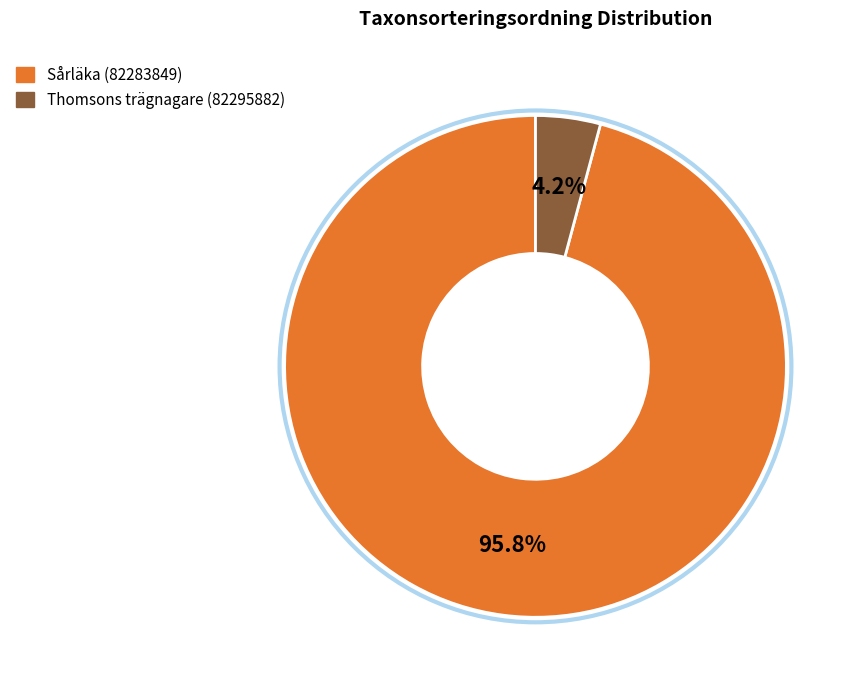

How many segments does this pie chart have?

2